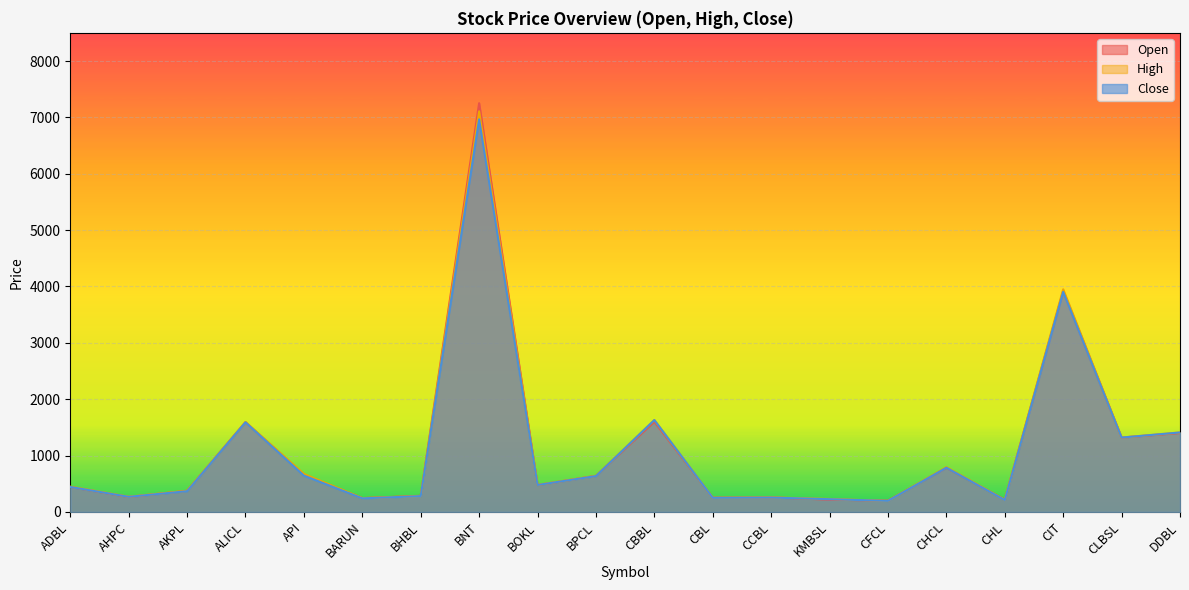

What is the label of the 20th point from the right?

ADBL